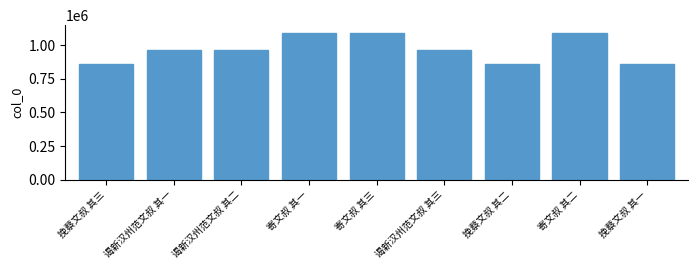

Which has a higher value, 谒新汉州范文叔 其二 or 寄文叔 其三?

寄文叔 其三